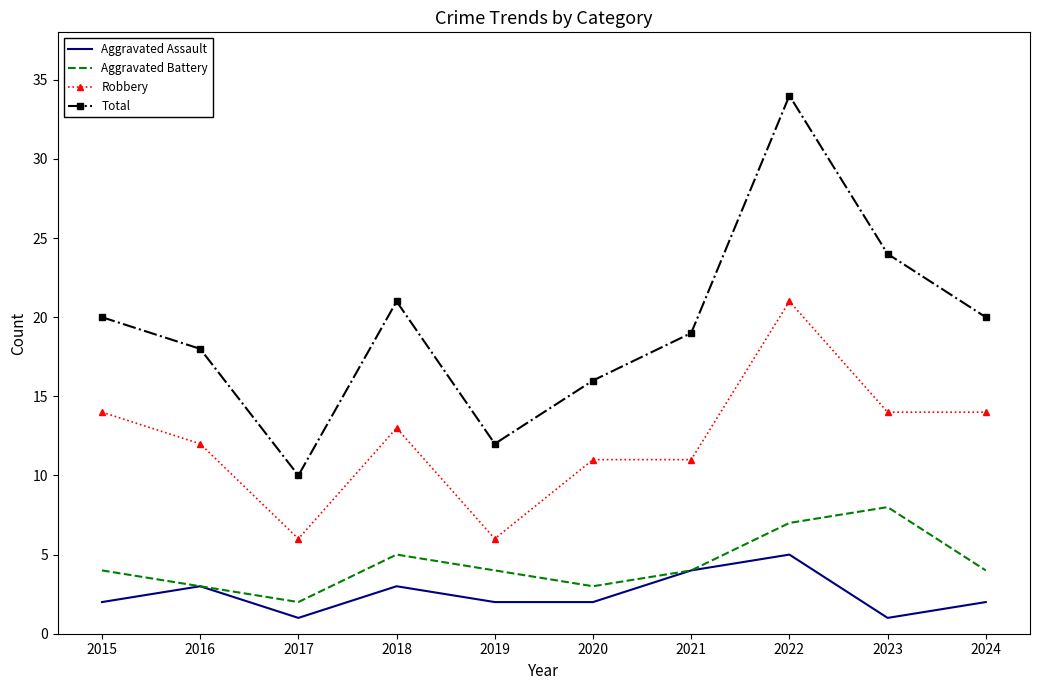

At which category does the chart reach its peak across all series?

2022